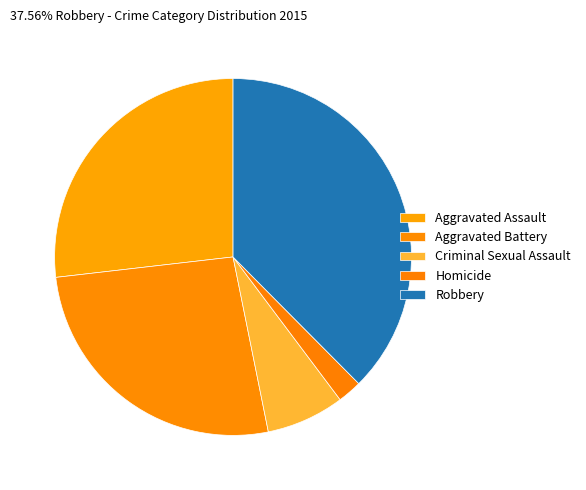

Does any single category account for the majority?

No